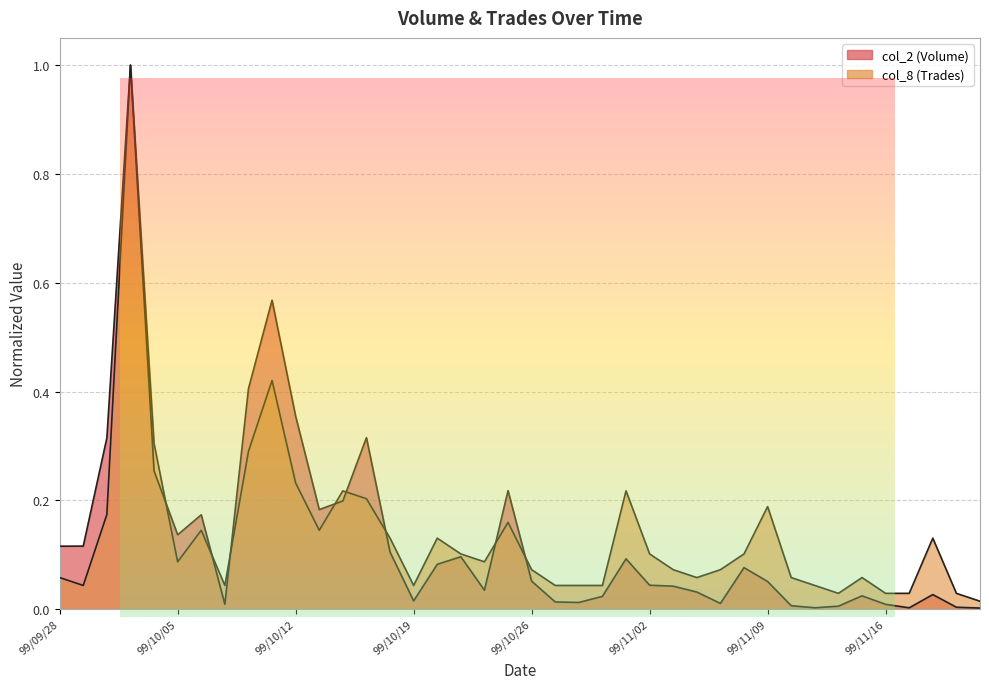

Which series has the widest spread of values?

col_2